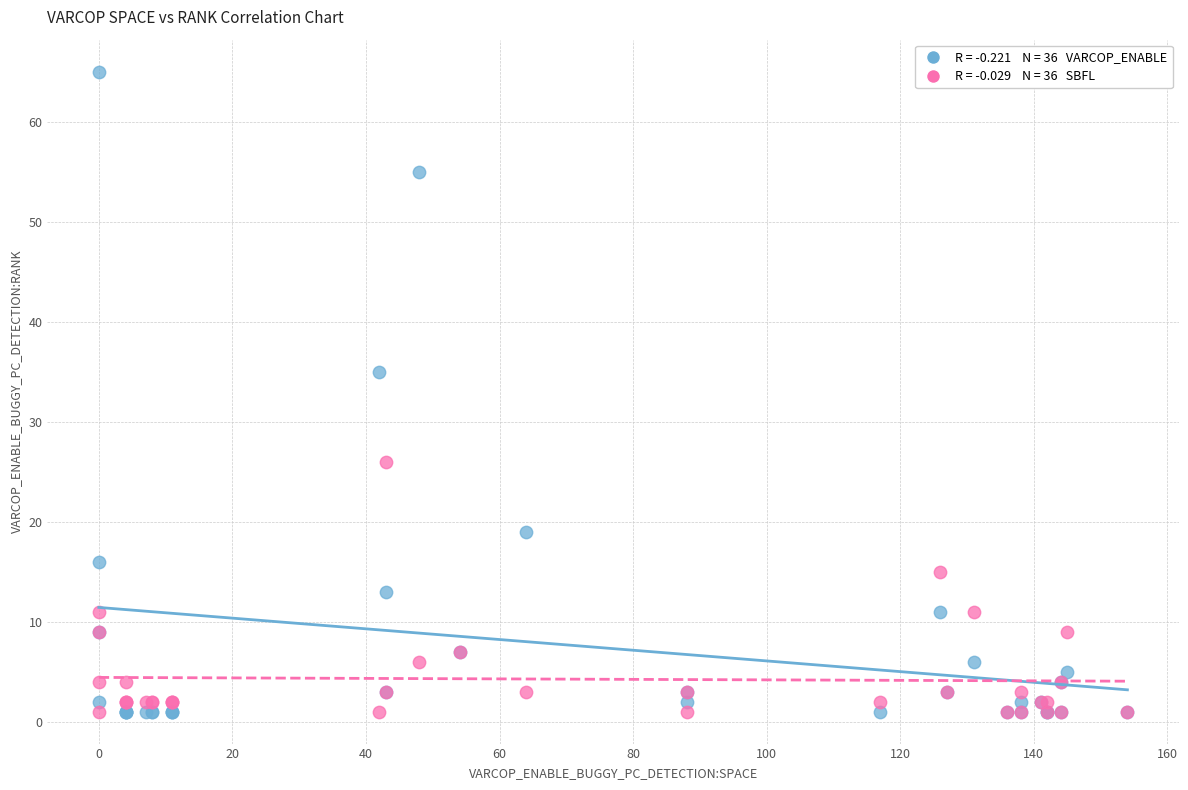

Across all series, what Y value is closest to 33?

35